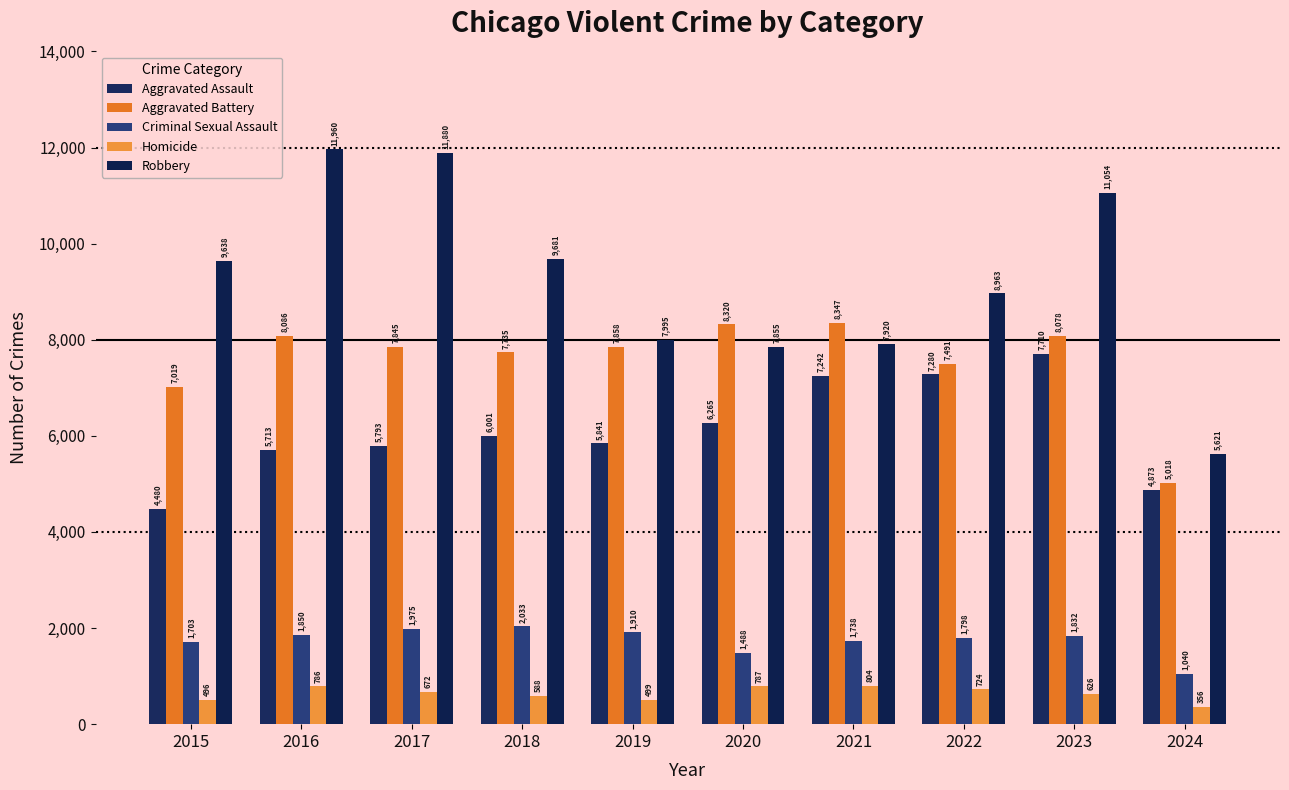

Are the bars grouped side by side (vs. stacked)?

Yes